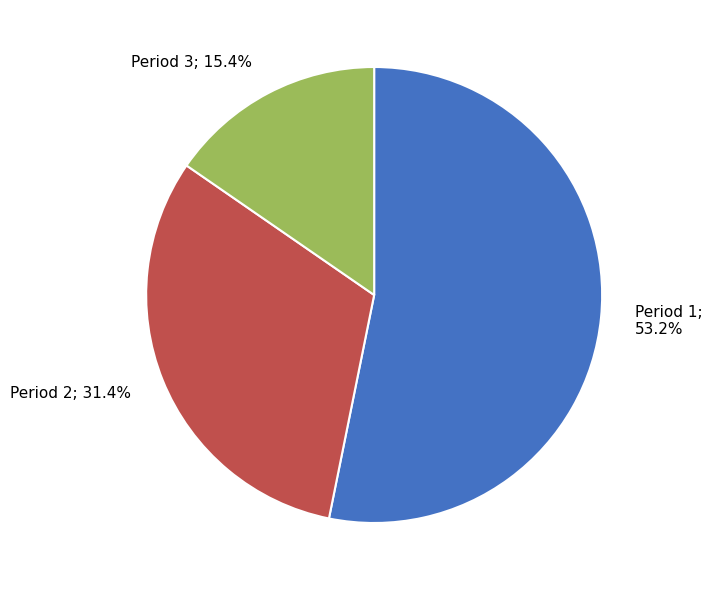

Is there a majority slice in this chart?

Yes